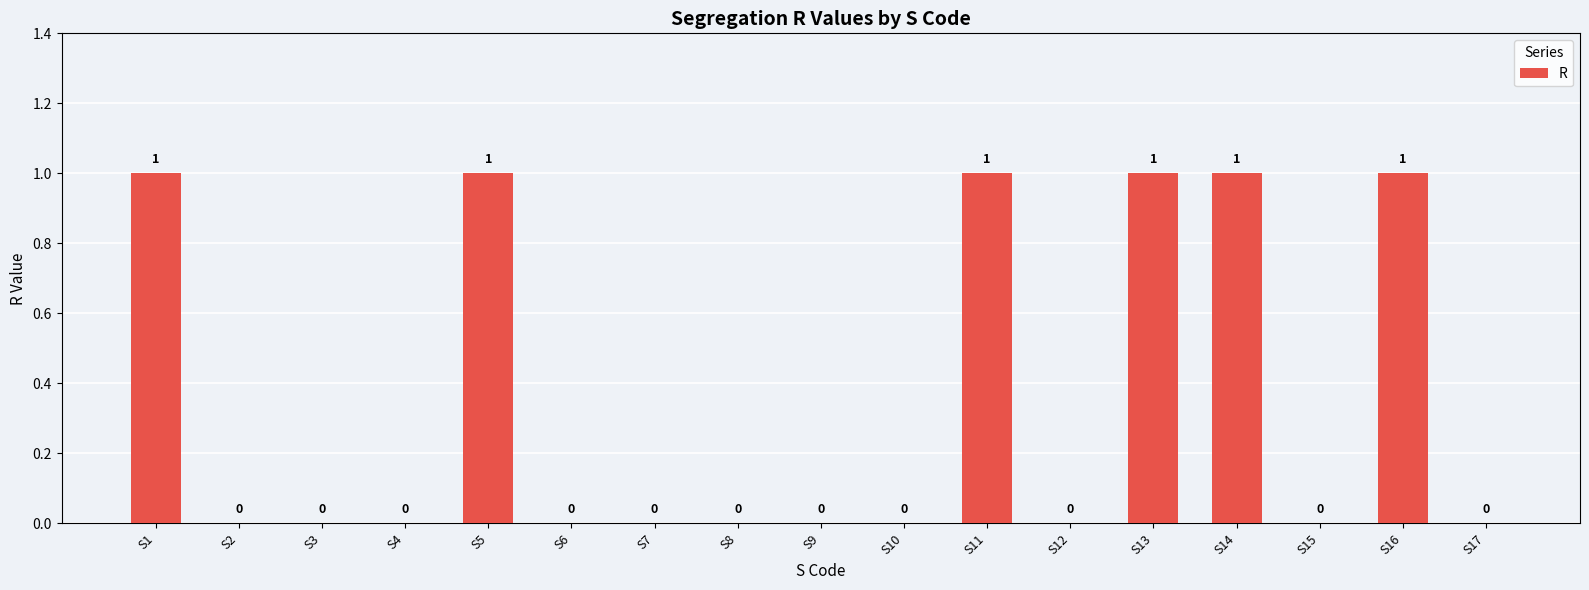

Reading left to right, transcribe all the data shown in this chart.

S1=1	S2=0	S3=0	S4=0	S5=1	S6=0	S7=0	S8=0	S9=0	S10=0	S11=1	S12=0	S13=1	S14=1	S15=0	S16=1	S17=0